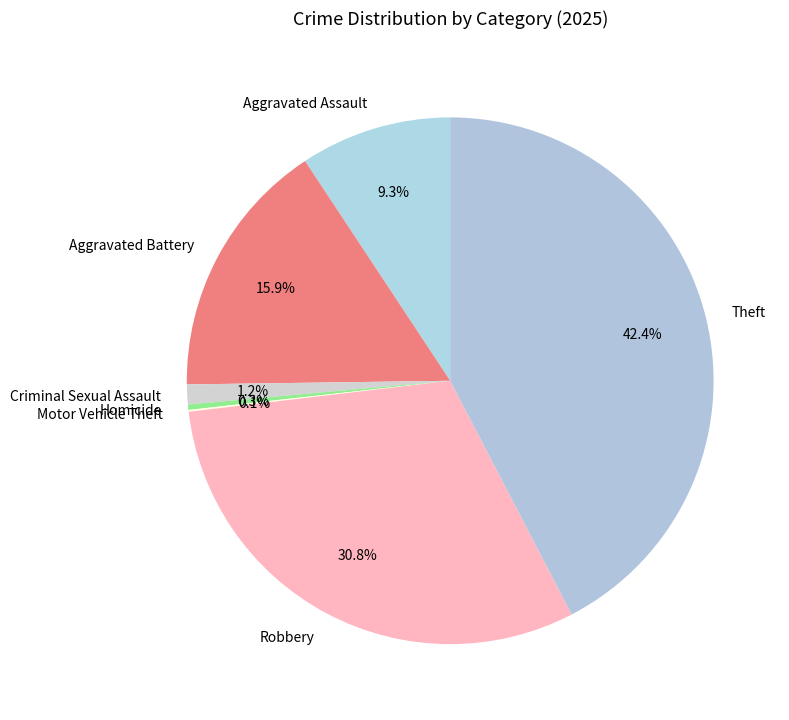

Does any single category account for the majority?

No